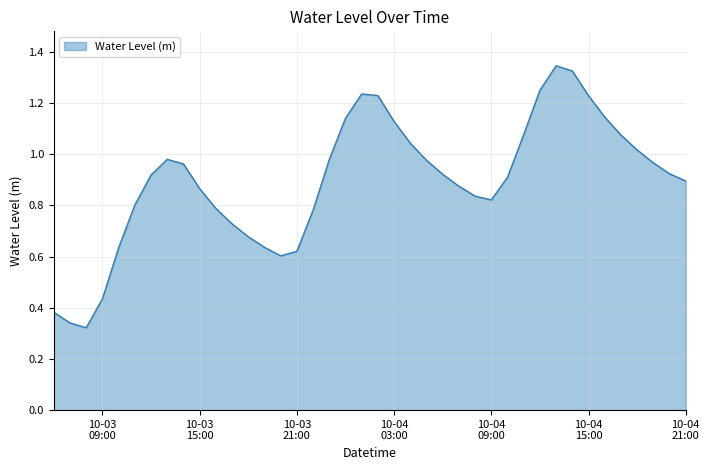

Does the chart display data point markers on the line(s)?

No